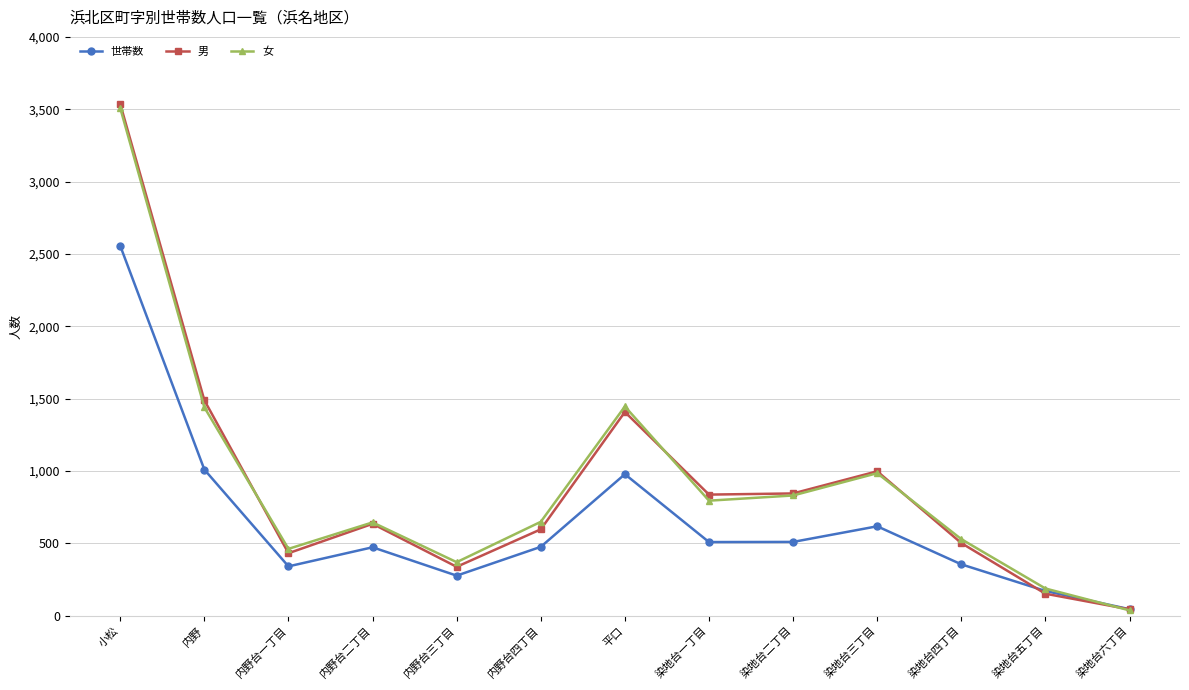

Which series ends up on top after the final intersection of 男 and 世帯数?

世帯数